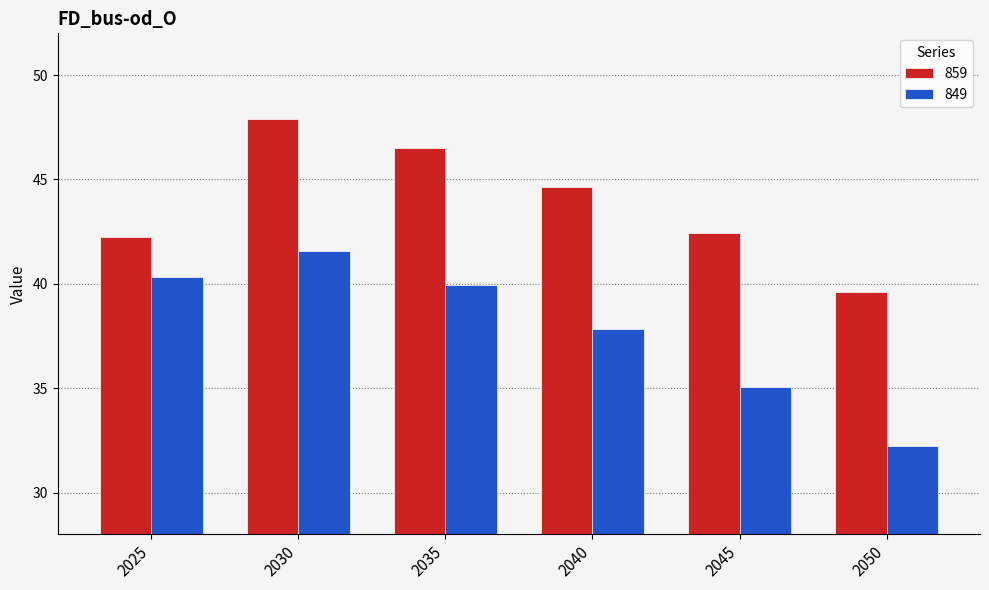

How many bars are there in each group?

2